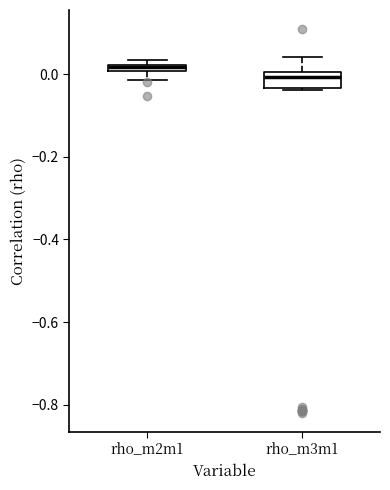

Comparing the boxes themselves (not the whiskers), which one is the tallest?

rho_m3m1